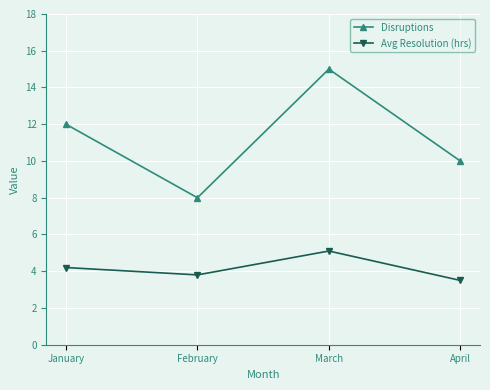

Does the chart have visible grid lines?

Yes